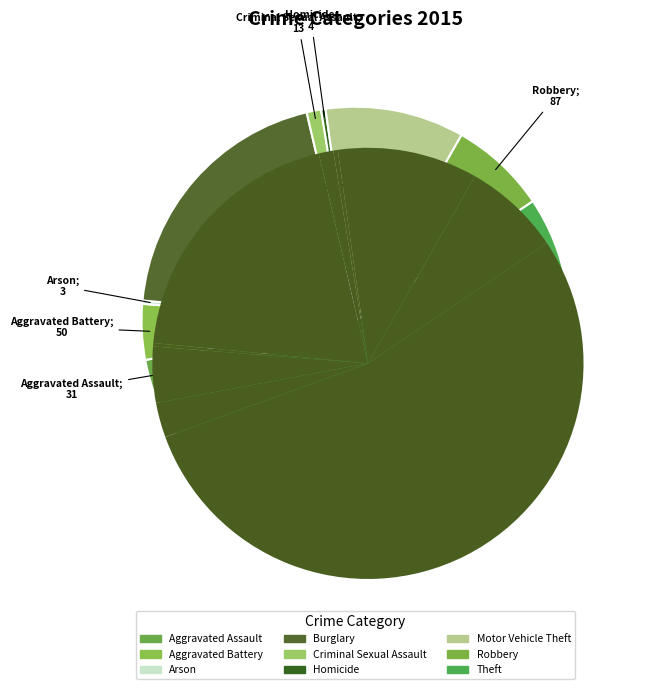

What portion of the pie excludes Motor Vehicle Theft?

89.5%